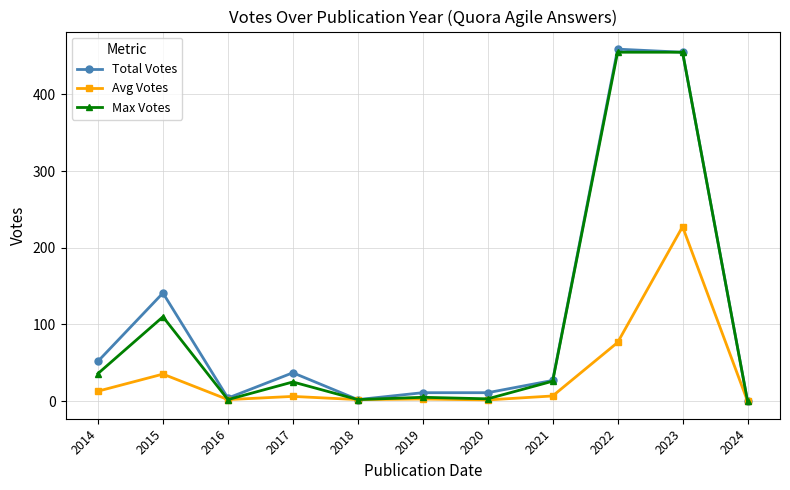

Which series has the largest total across all categories?

Total Votes